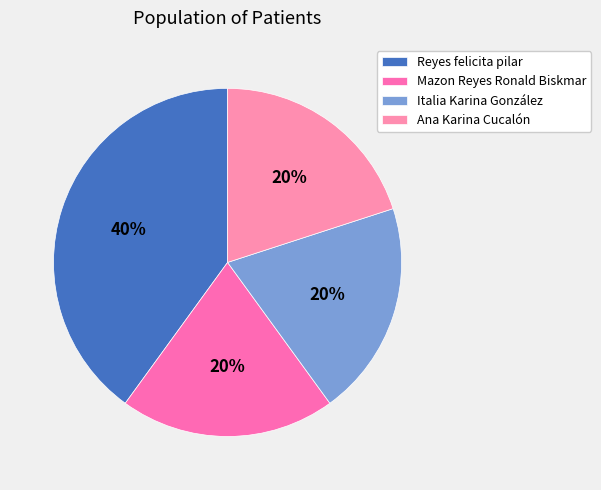

Is there a majority slice in this chart?

No